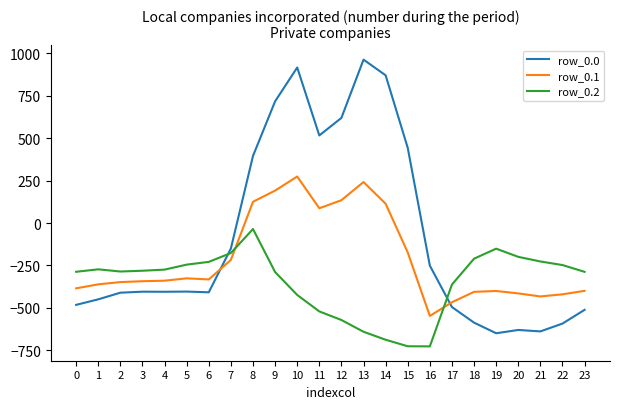

What is the sum of the row_0.0 values at 7 and 0?

-632.1